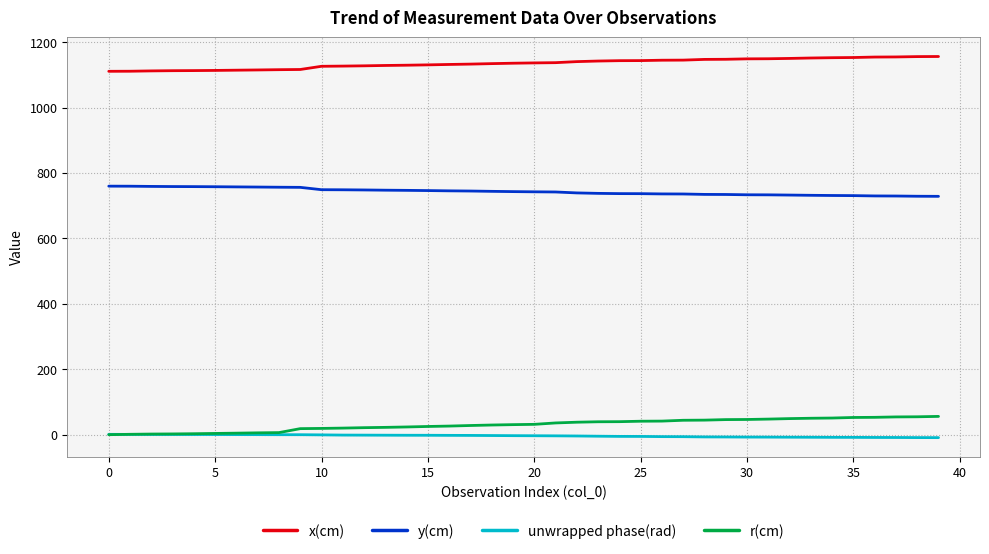

True or false: r(cm) and x(cm) intersect in this chart.

False